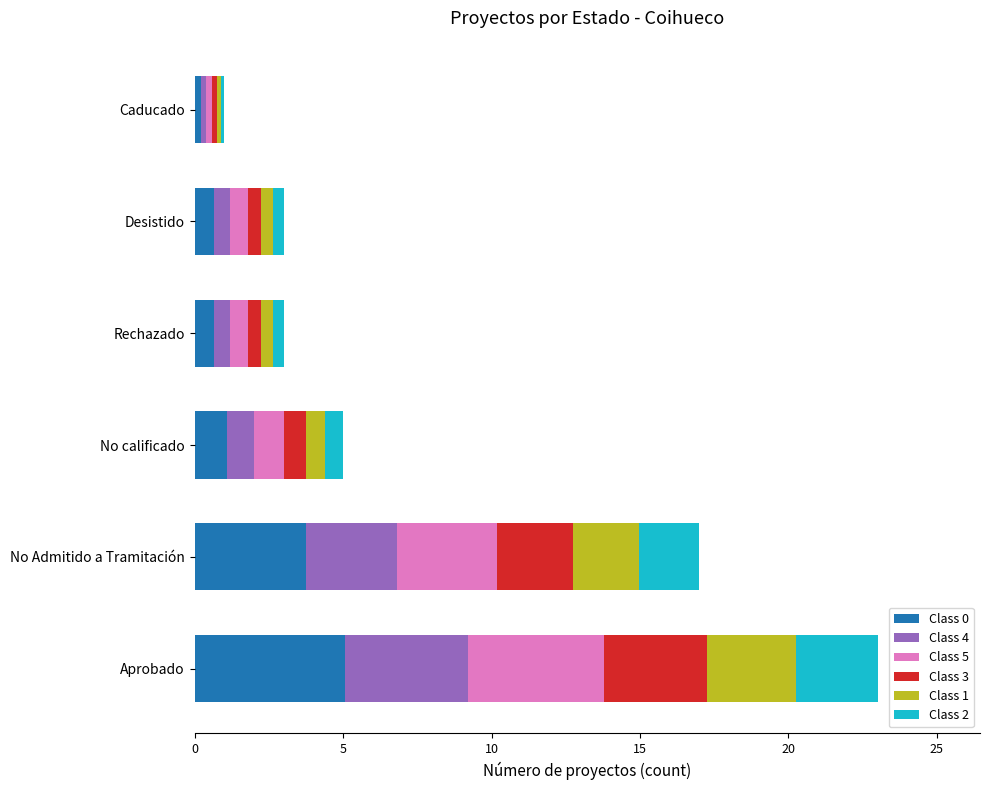

At which category is the sum across all series the highest?

Aprobado